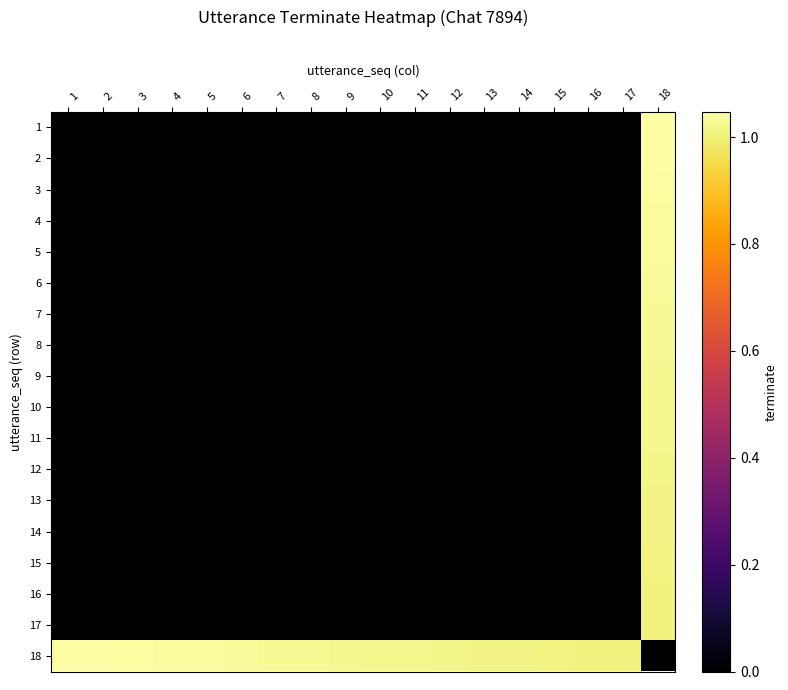

List the series in order of their peak value, lowest first.

17, 16, 15, 14, 13, 12, 11, 10, 9, 8, 7, 6, 5, 4, 3, 2, 1, 18